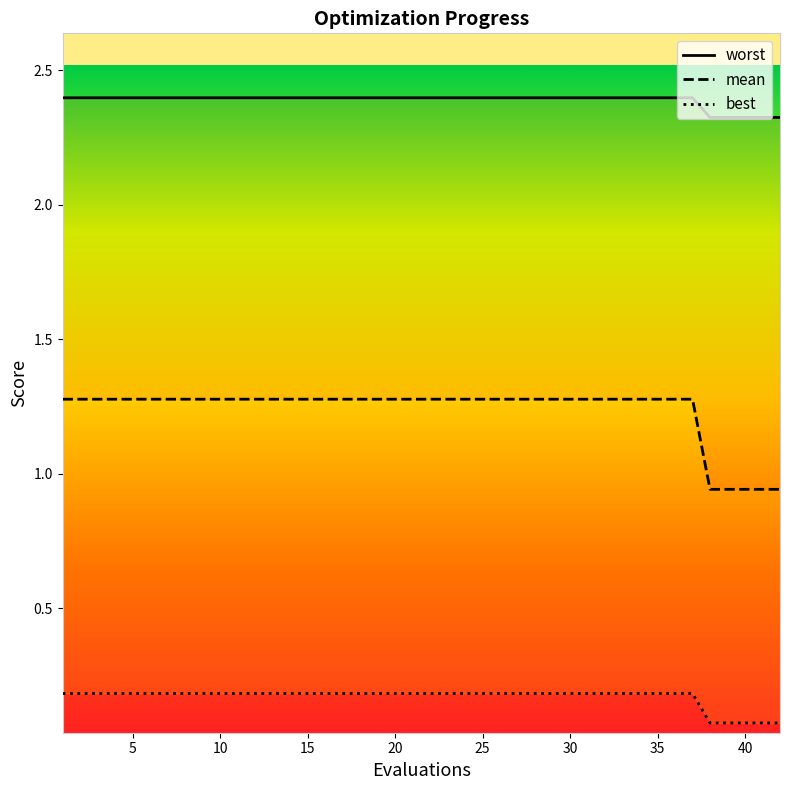

What value does the worst series have at 20?

2.4